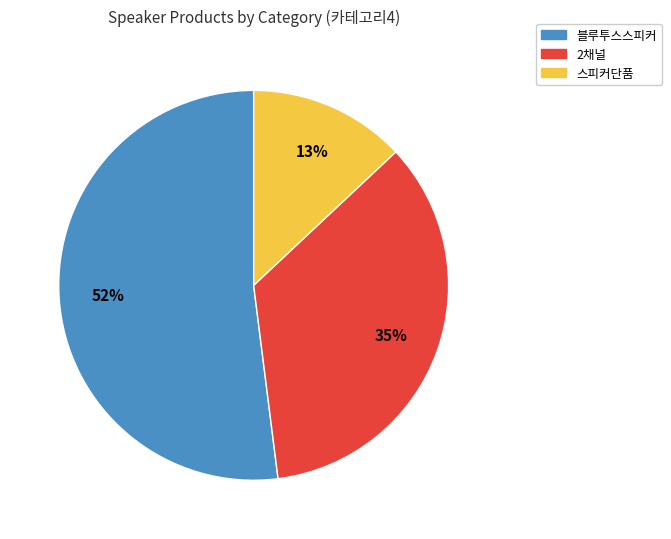

To the nearest percent, what is the difference between the 2채널 and 스피커단품 slice percentages?

22%